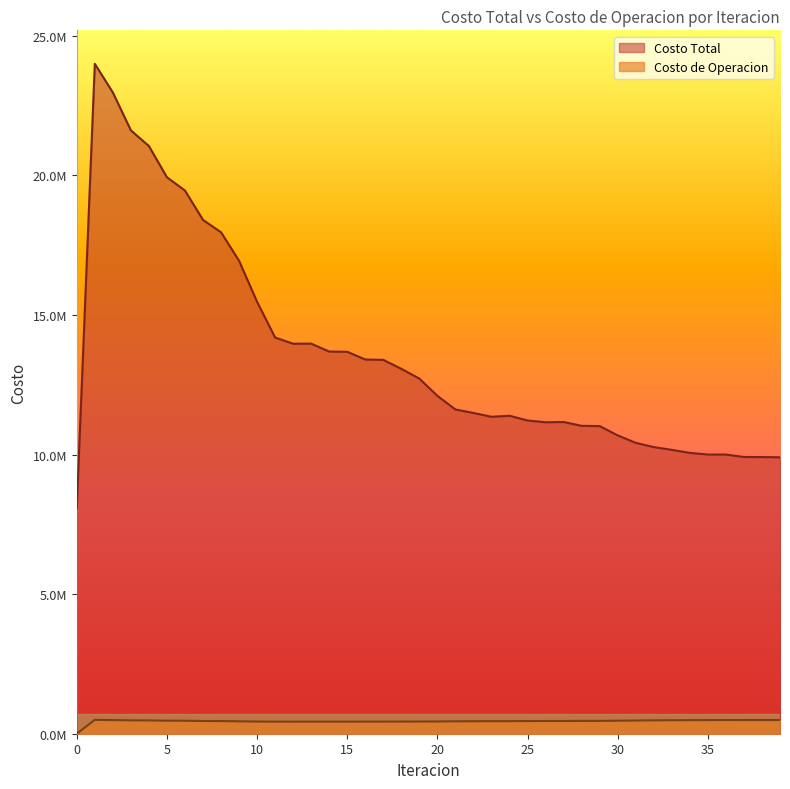

Reading left to right, transcribe all the data shown in this chart.

Costo Total: 0=8082592.2	1=23998086.6	2=22971214.5	3=21614924.3	4=21051852.6	5=19934358.6	6=19458744.1	7=18406653.4	8=17963399.8	9=16942398.9	10=15471519.5	11=14191818.0	12=13971574.4	13=13973765.4	14=13690688.1	15=13682349.6	16=13405822.9	17=13392394.8	18=13070775.1	19=12721078.1	20=12103877.5	21=11615272.8	22=11491403.5	23=11354029.6	24=11389668.0	25=11221425.9	26=11157916.4	27=11167034.5	28=11028877.6	29=11020730.2	30=10686698.8	31=10419681.4	32=10268111.0	33=10168723.4	34=10061340.5	35=10001190.8	36=10001123.0	37=9912945.1	38=9911174.7	39=9902877.2
Costo de Operacion: 0=0.0	1=496920.5	2=488215.6	3=477944.6	4=475901.9	5=466465.5	6=464795.2	7=455357.3	8=453427.4	9=443639.4	10=436283.2	11=432914.0	12=432642.8	13=433487.8	14=433049.4	15=433548.1	16=433954.4	17=434206.8	18=435011.7	19=436570.7	20=439381.6	21=444289.8	22=447485.1	23=450175.3	24=449777.1	25=453978.8	26=456208.4	27=456494.9	28=459162.7	29=459513.5	30=465299.3	31=472737.1	32=479473.8	33=481858.8	34=485318.2	35=487898.5	36=488070.5	37=490767.4	38=491407.0	39=491214.7